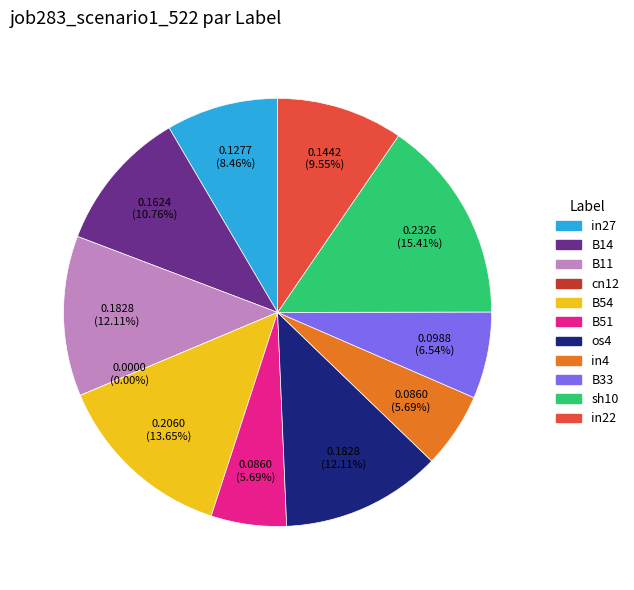

True or false: B54 accounts for 14% of the total.

True